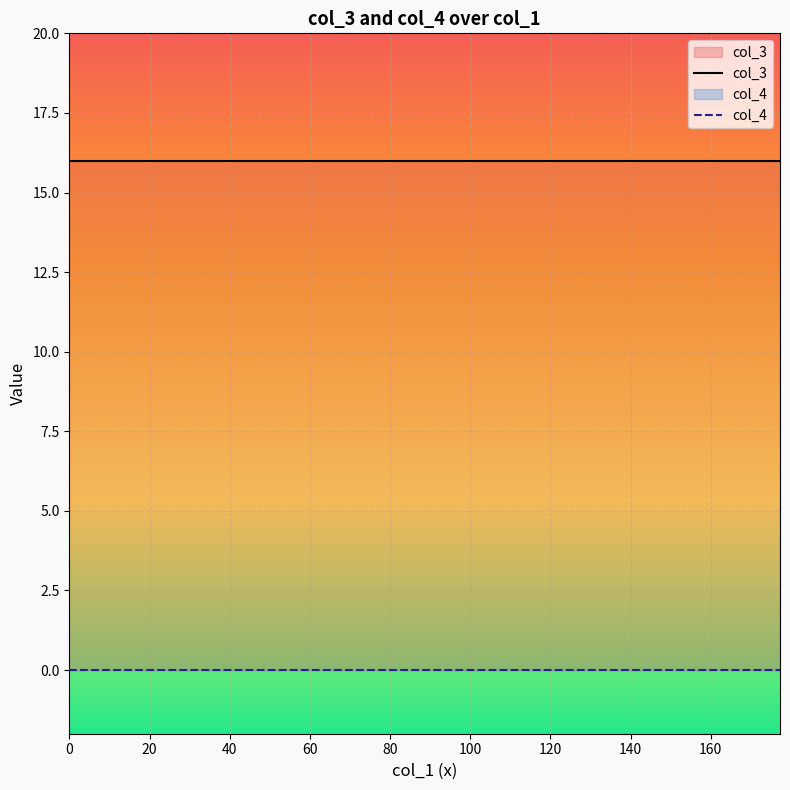

What is the highest value of the col_3 series?

16